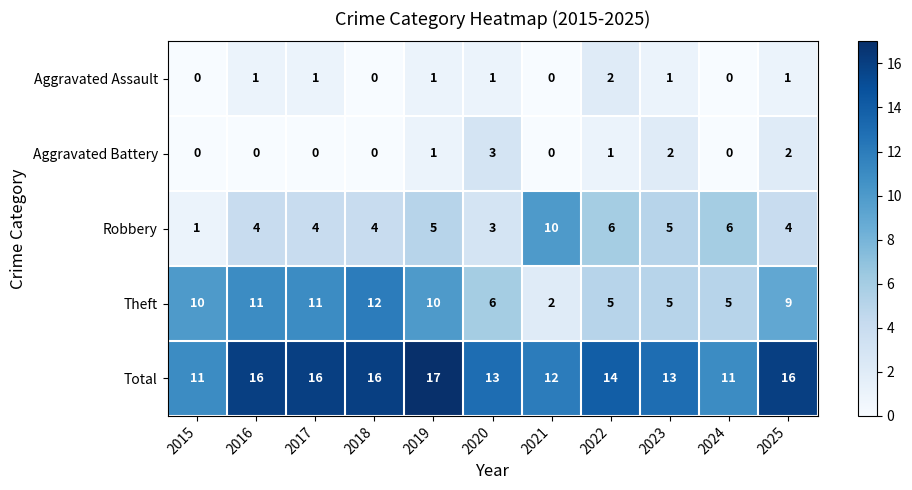

At which label is Theft closest to 7?

2020